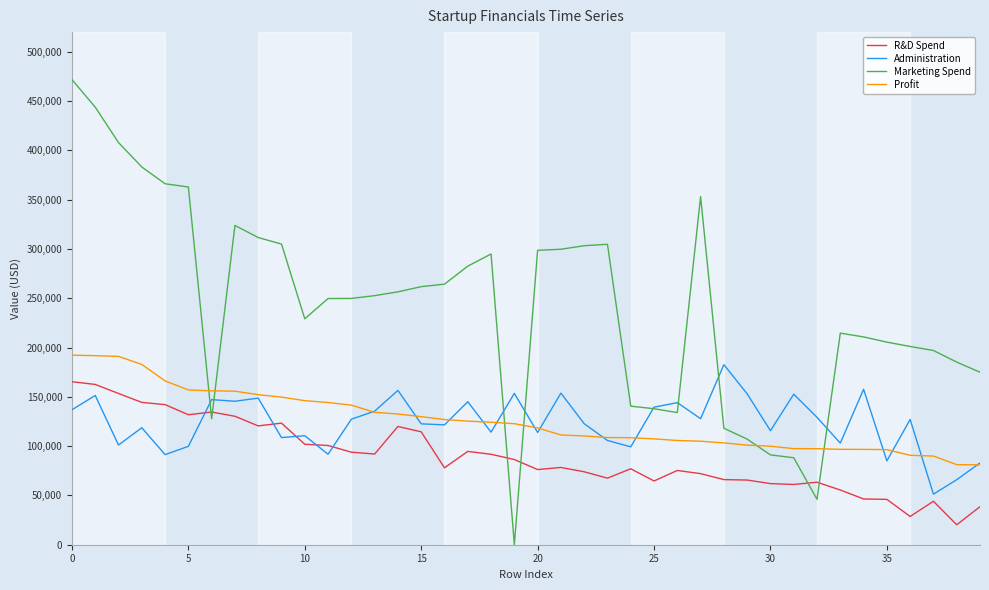

Does the chart display data point markers on the line(s)?

No